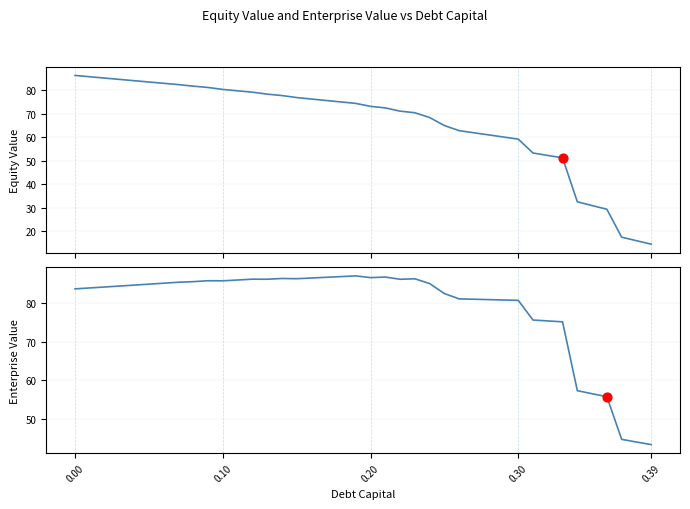

Which series contains the lowest Y value?

equity_value